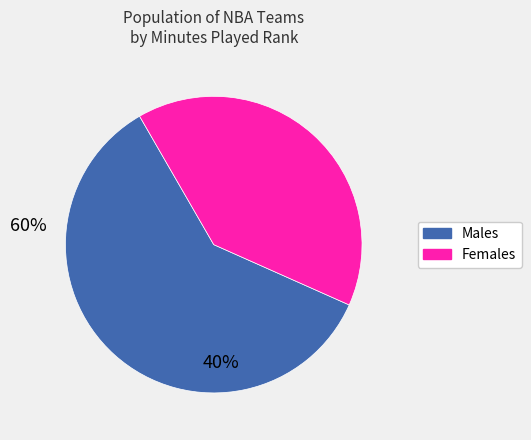

Is there a majority slice in this chart?

Yes